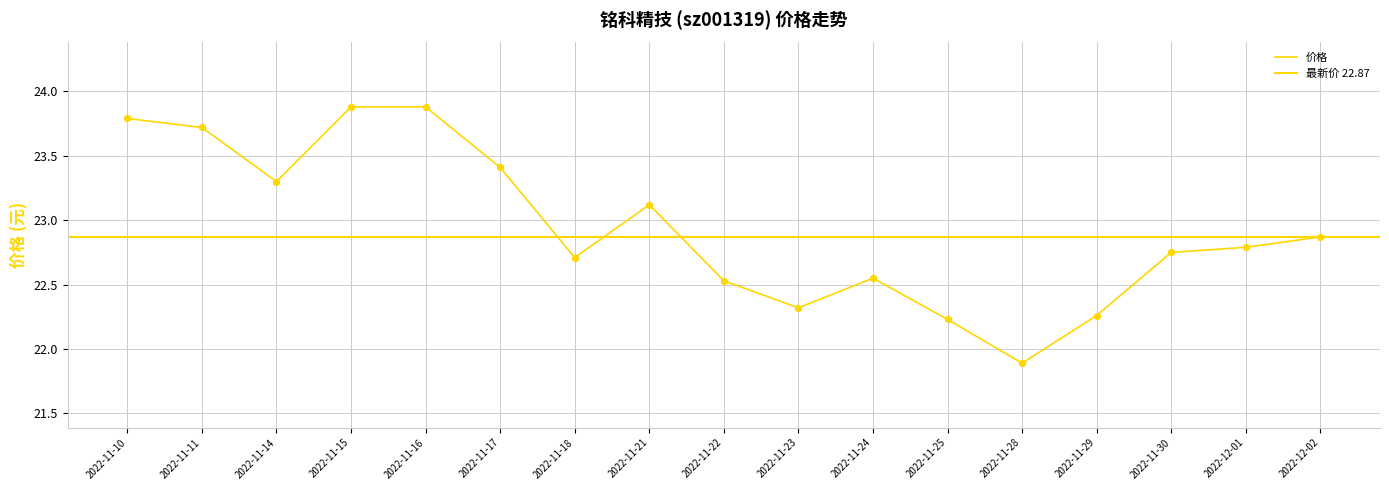

Approximately how many times larger is the value at 2022-11-17 compared to 2022-12-01?

1.0